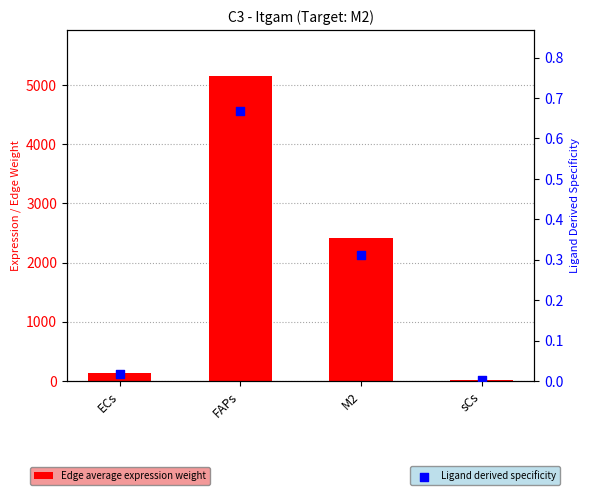

Which series contains the lowest Y value?

Ligand derived specificity